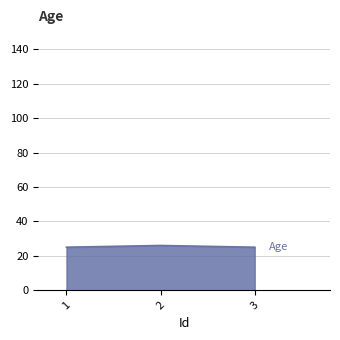

Does the chart have visible grid lines?

Yes